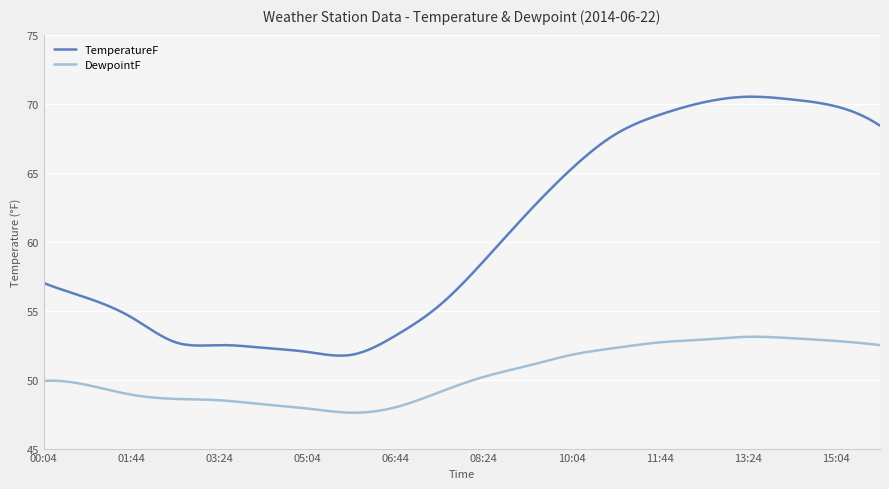

What is the difference between the second highest and second lowest values in the DewpointF series?

5.5